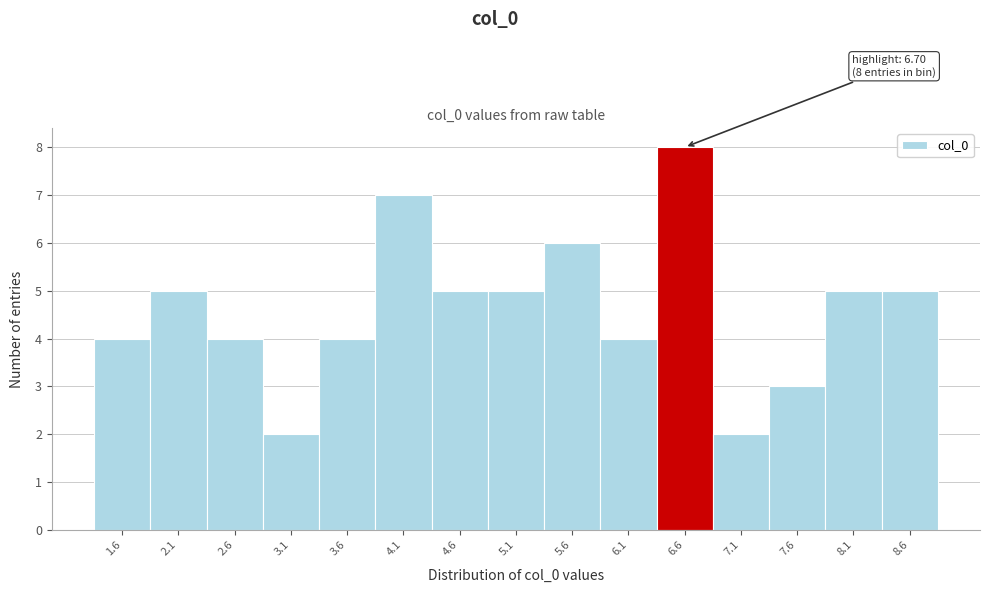

Reading left to right, what are all the values shown in this chart?

1.6=4	2.1=5	2.6=4	3.1=2	3.6=4	4.1=7	4.6=5	5.1=5	5.6=6	6.1=4	6.6=8	7.1=2	7.6=3	8.1=5	8.6=5